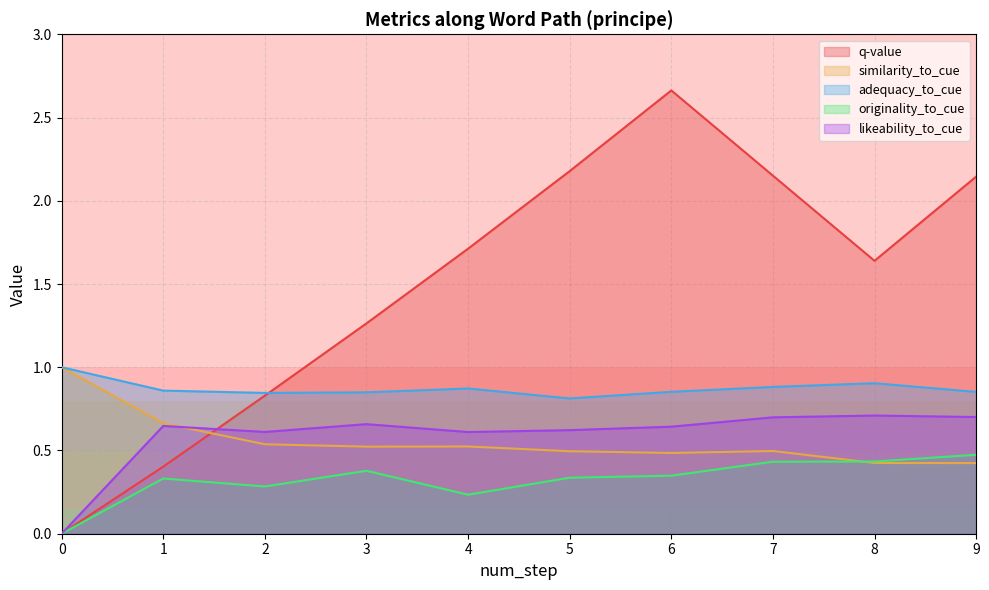

Between 1 and 2, which series saw the biggest shift?

q-value